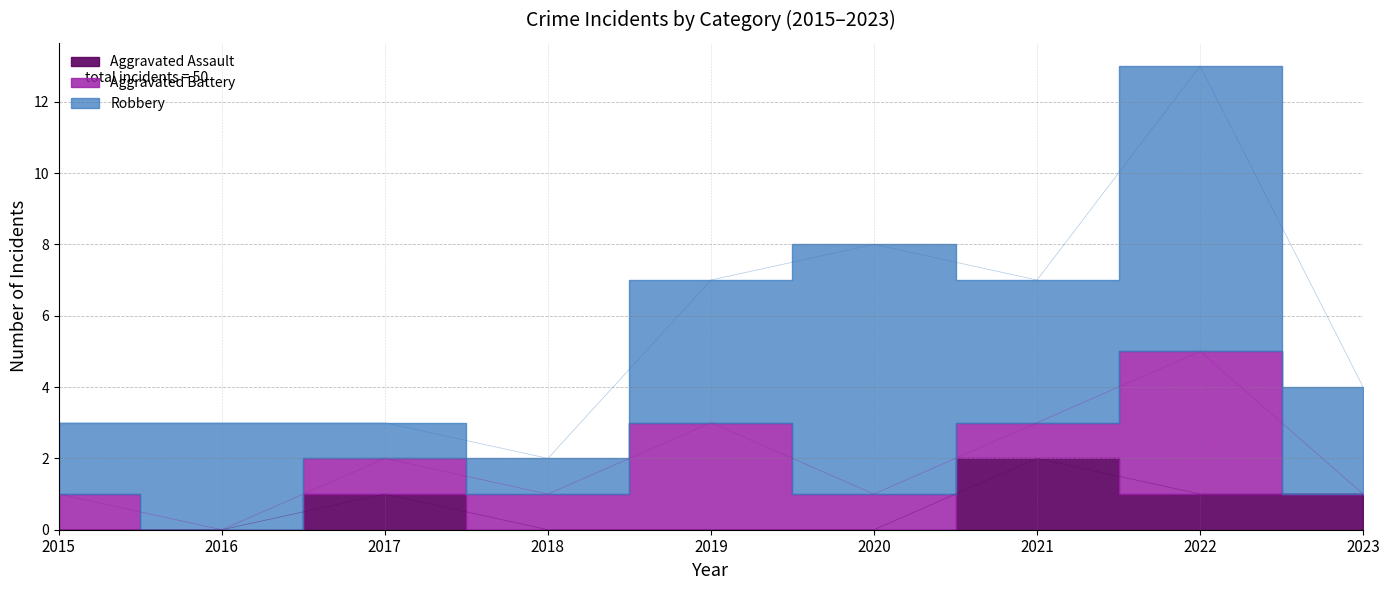

Is it true that Aggravated Battery equals 1 at 2018?

True